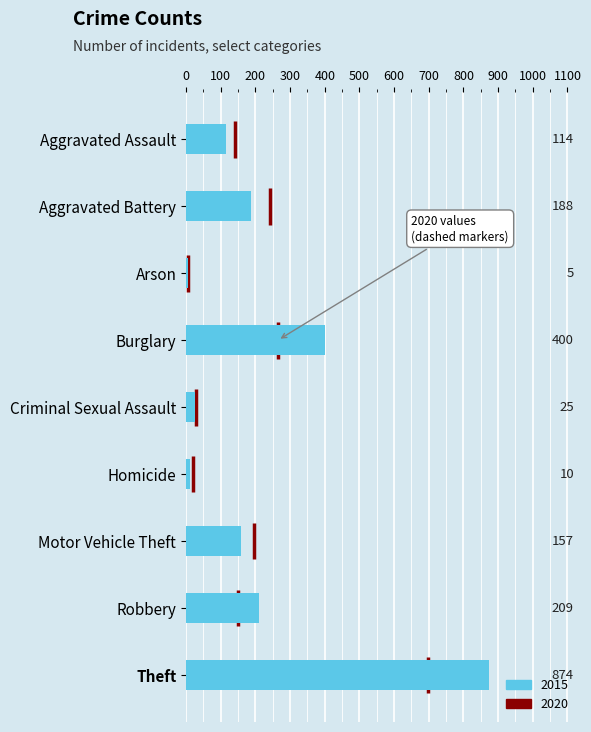

List the labels in order of 2016 value, largest first.

Theft, Burglary, Robbery, Aggravated Battery, Motor Vehicle Theft, Aggravated Assault, Criminal Sexual Assault, Homicide, Arson